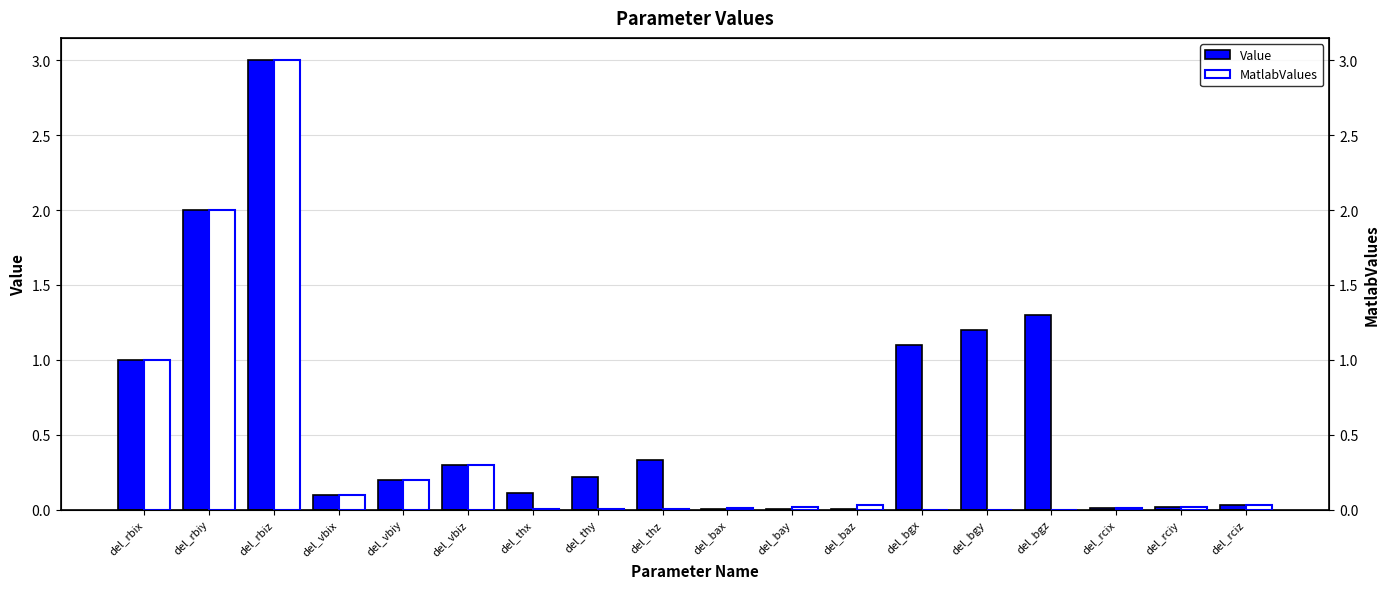

At which label is Value closest to 1?

del_rbix